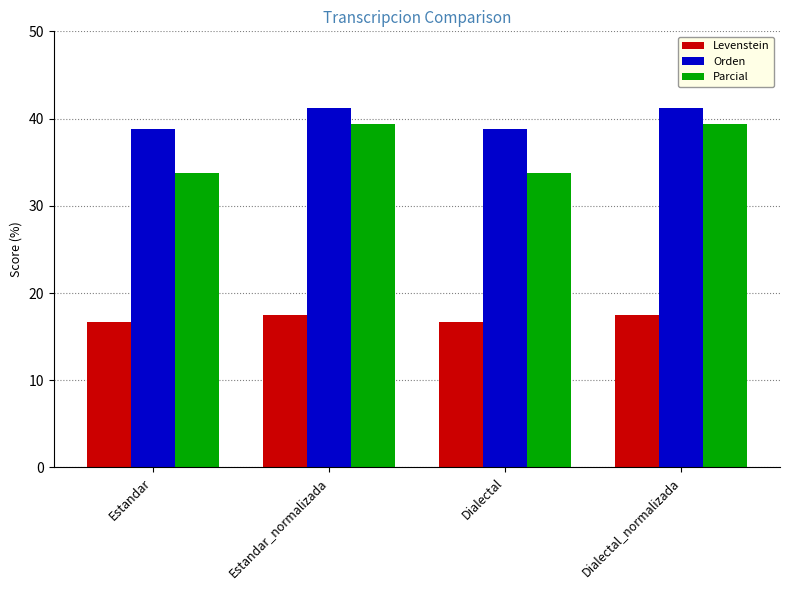

Is the value of Orden at Dialectal greater than the value of Levenstein at Estandar_normalizada?

Yes